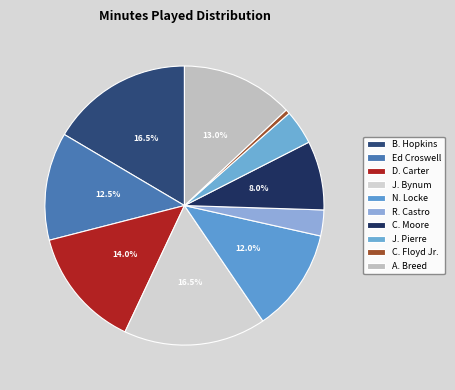

Combined, do C. Floyd Jr. and C. Moore account for over 50%?

No